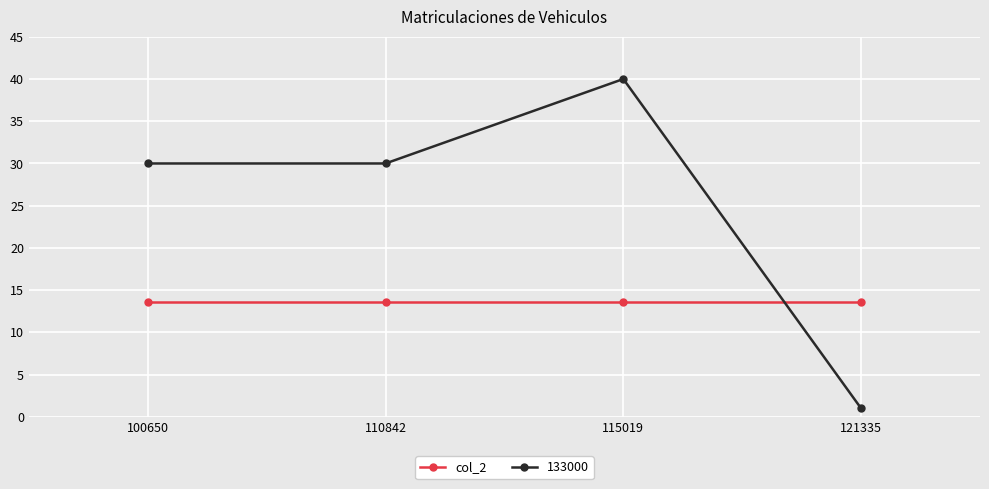

What is the sum of all 133000 values?

101.0